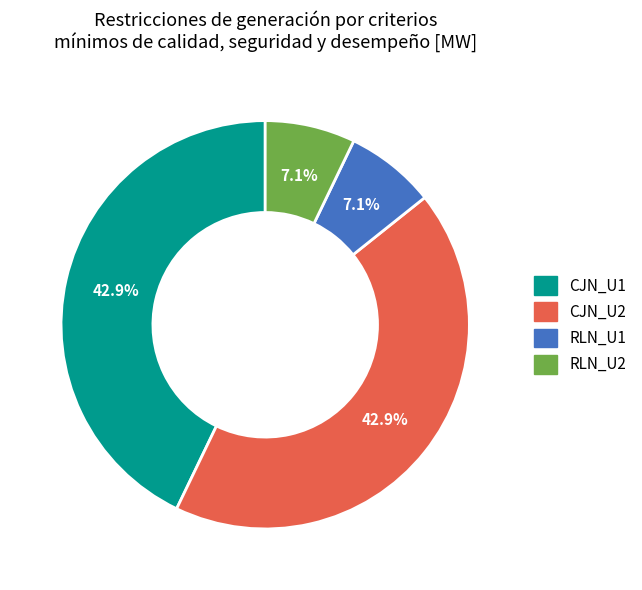

Does any single category account for the majority?

No